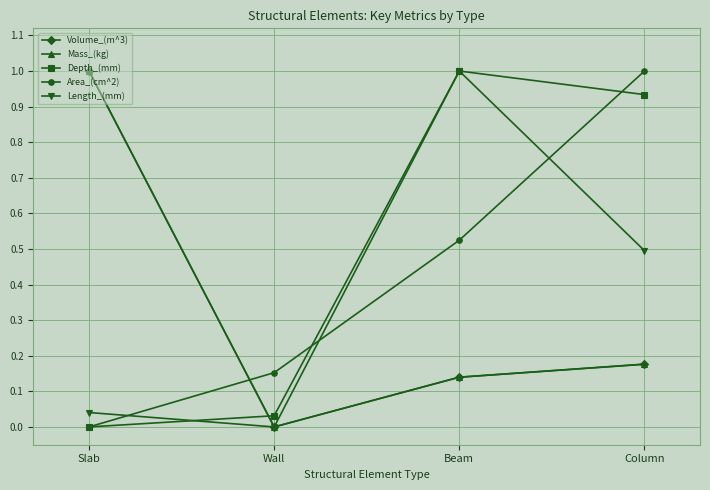

Which category has the lowest value in the Area_(cm^2) series?

Slab